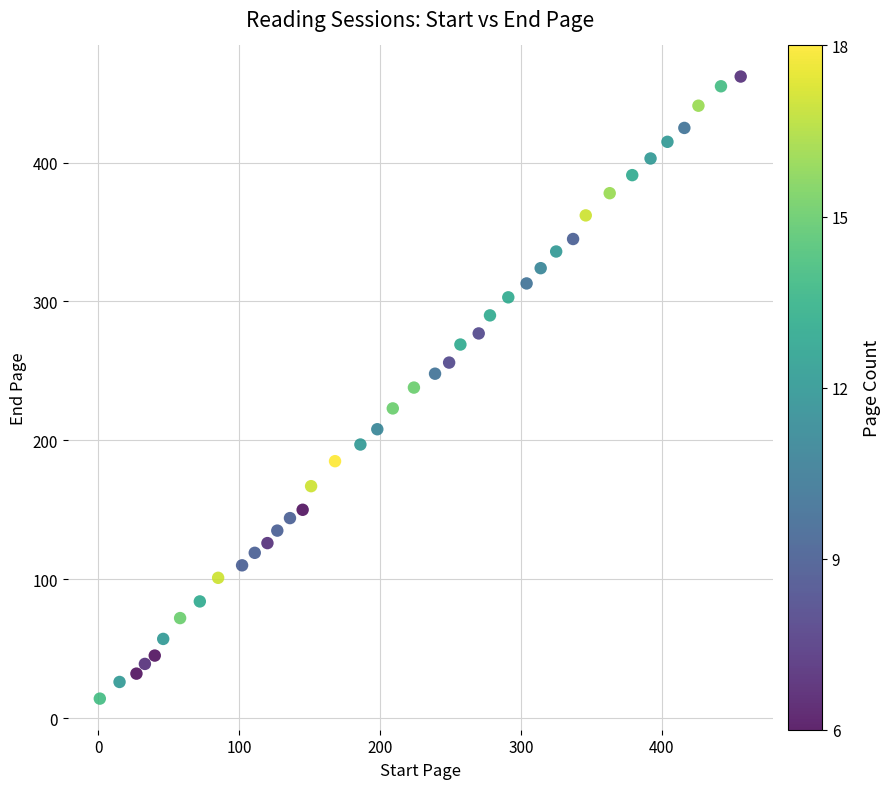

What is the range of X values (max minus min)?

455